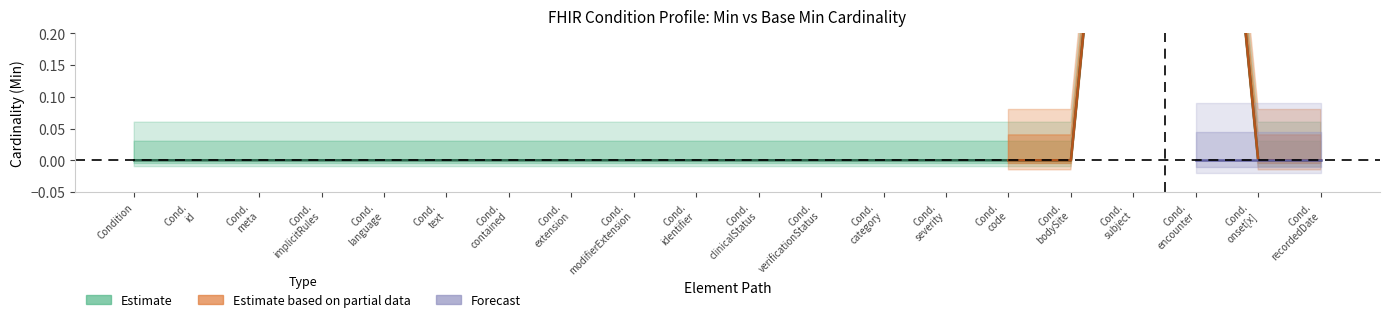

List the labels in order of value, largest first.

Cond. subject, Cond. encounter, Condition, Cond. id, Cond. meta, Cond. implicitRules, Cond. language, Cond. text, Cond. contained, Cond. extension, Cond. modifierExtension, Cond. identifier, Cond. clinicalStatus, Cond. verificationStatus, Cond. category, Cond. severity, Cond. code, Cond. bodySite, Cond. onset[x], Cond. recordedDate